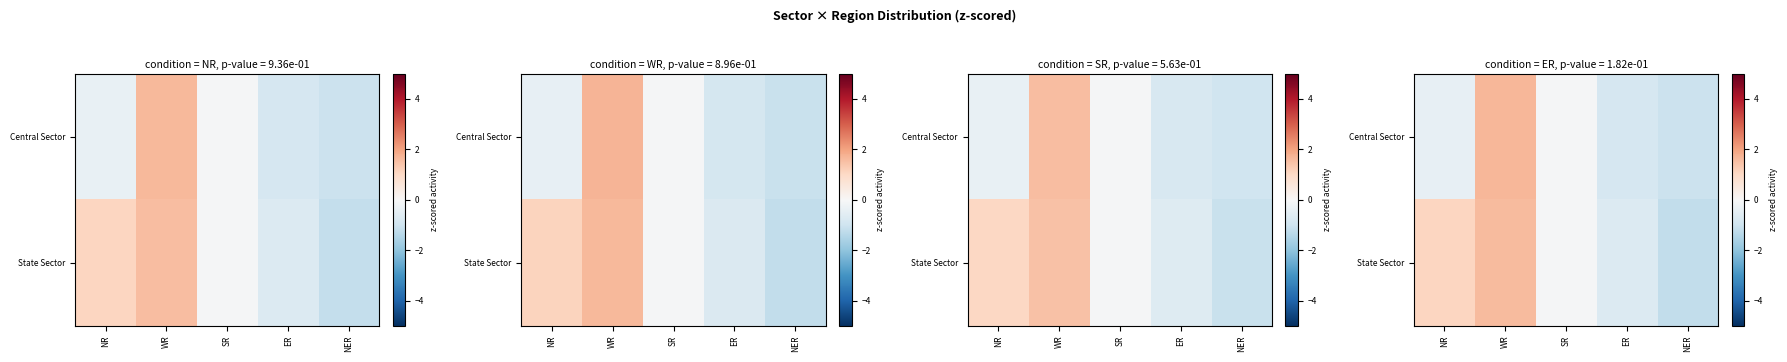

Which series has the widest spread of values?

State Sector